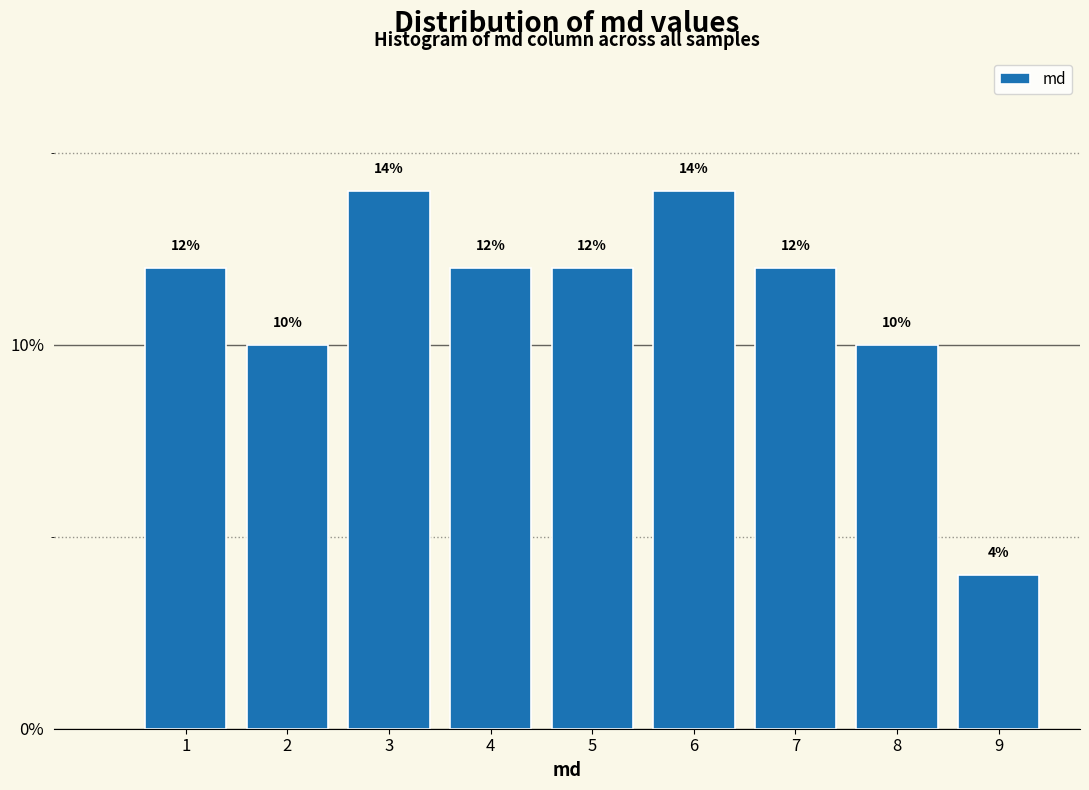

Reading left to right, list all the values displayed in this chart.

12.0	10.0	14.0	12.0	12.0	14.0	12.0	10.0	4.0